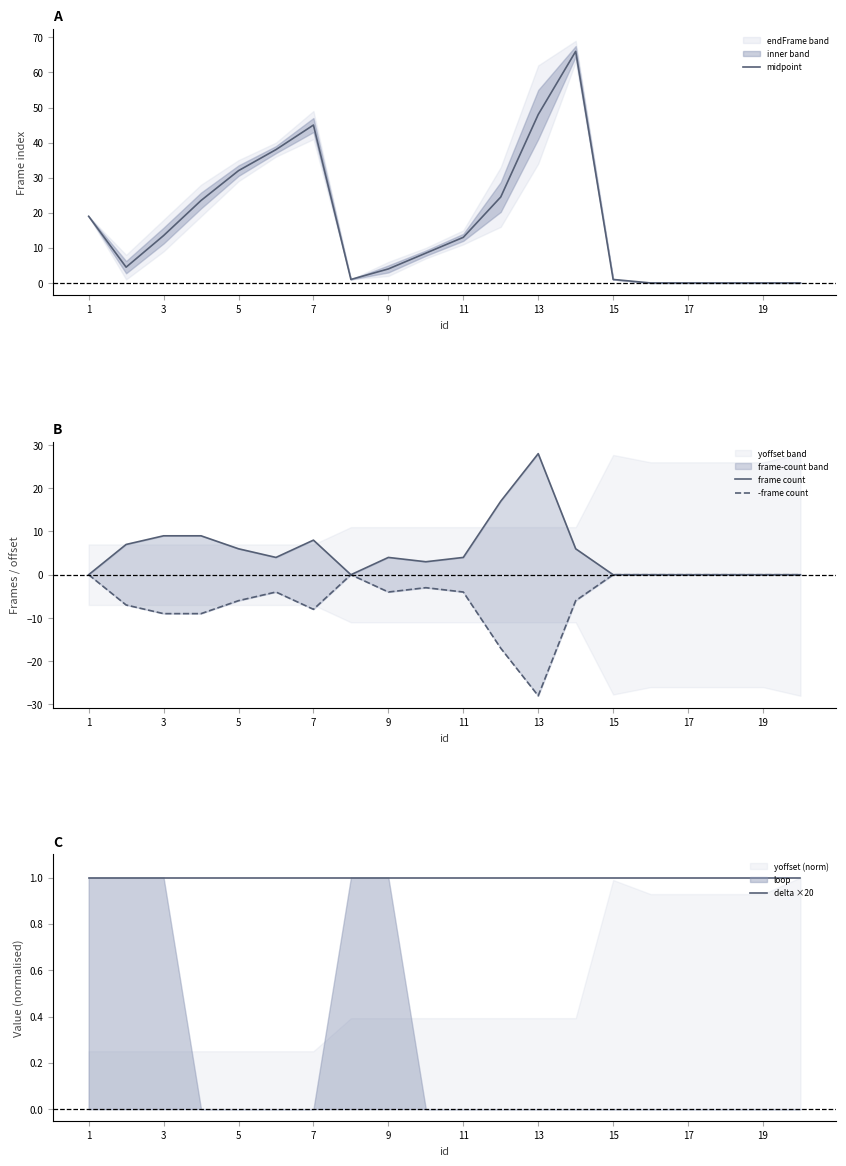

The value of midpoint at 13 is 48.0. True or false?

True